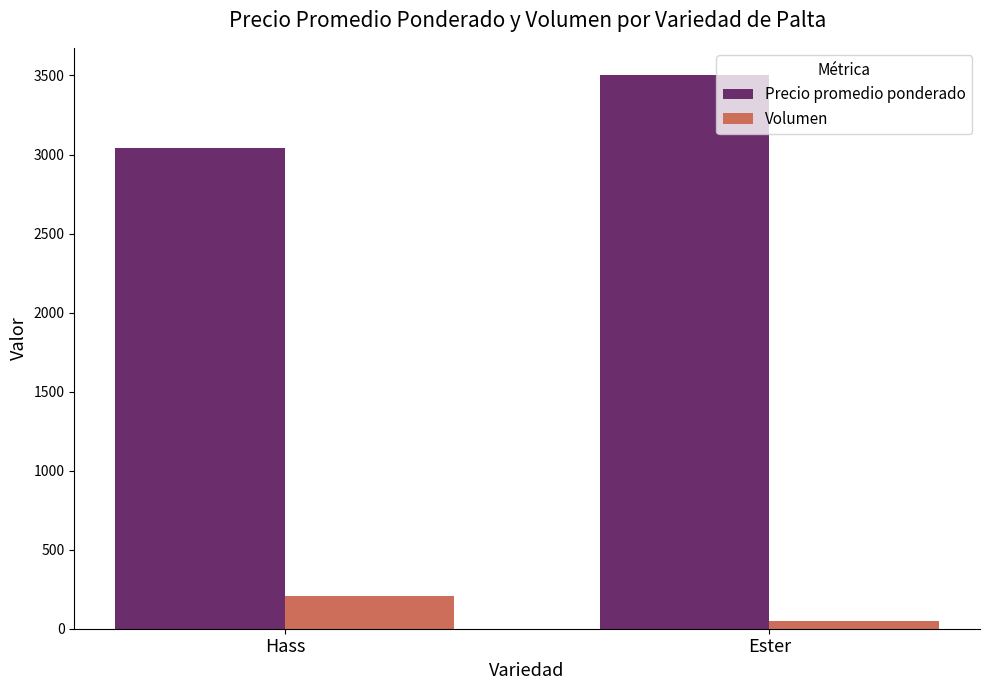

What is the difference between the Precio promedio ponderado values at Ester and Hass?

459